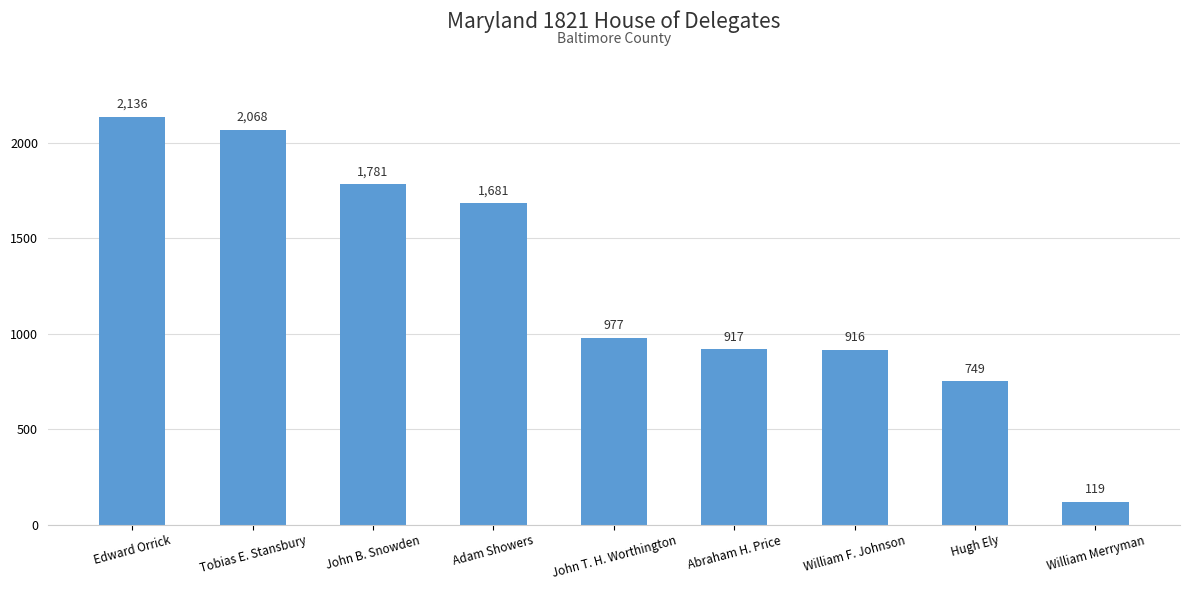

Reading left to right, list all the values displayed in this chart.

2136	2068	1781	1681	977	917	916	749	119